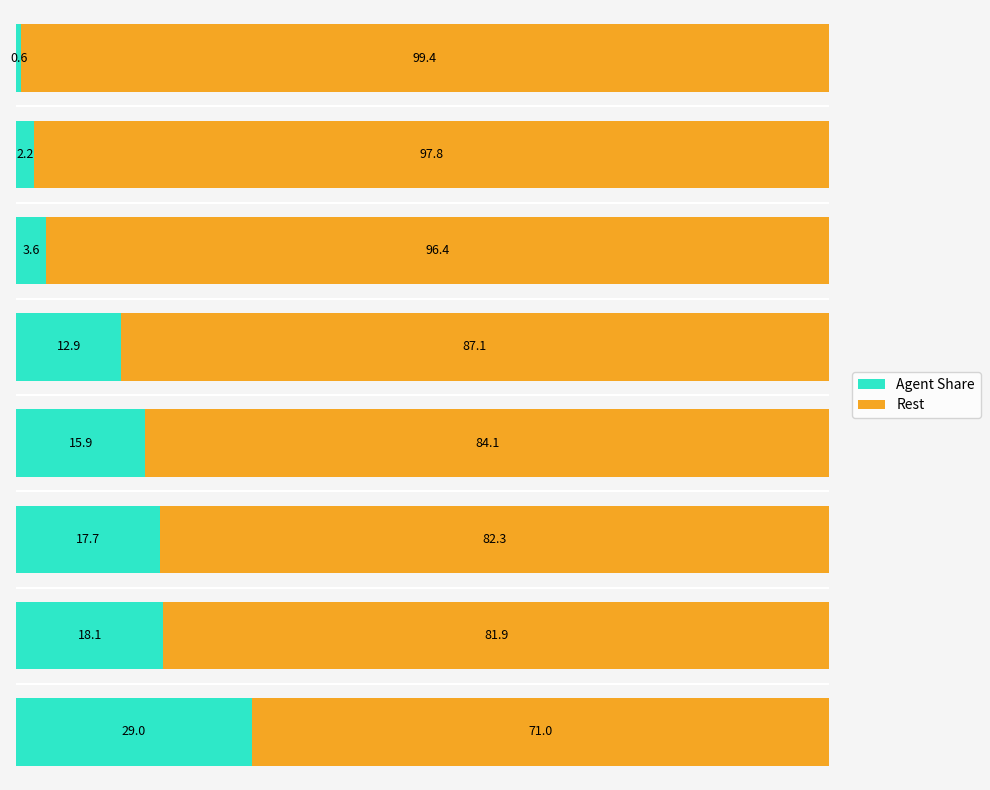

What is the highest value of the Agent Share series?

29.0